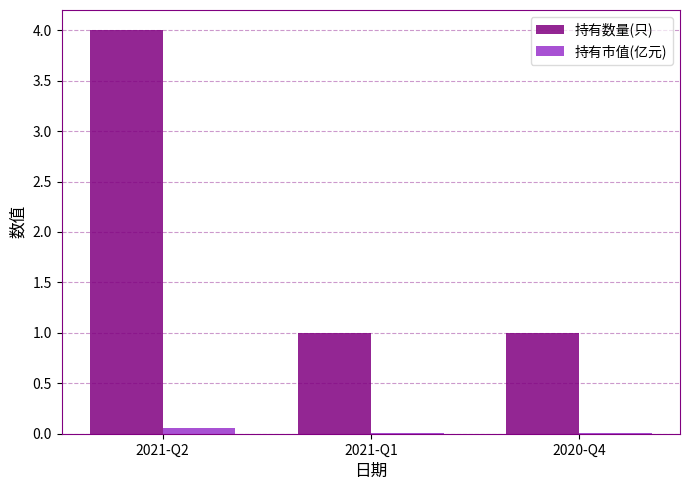

Is the value of 持有数量(只) at 2020-Q4 greater than the value of 持有市值(亿元) at 2020-Q4?

Yes